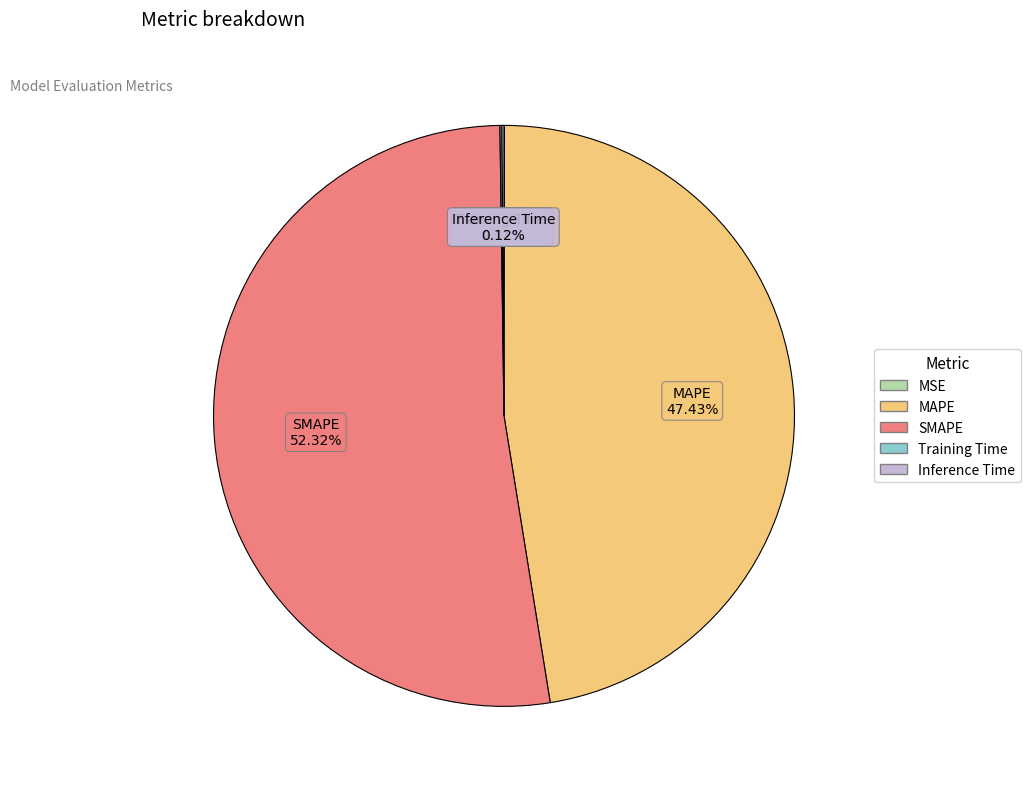

Is there any slice that represents more than half of the pie?

Yes